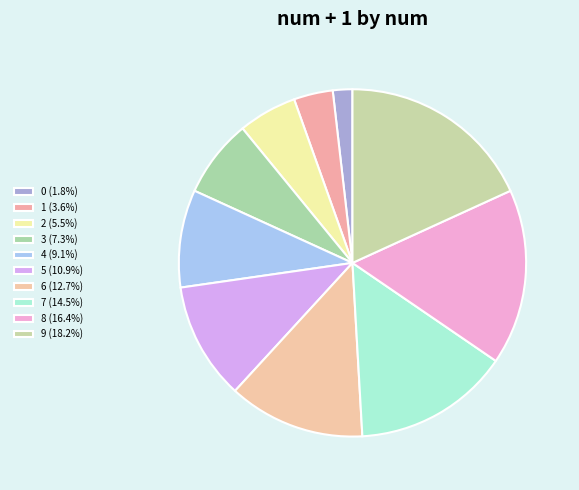

Combined, do 5 and 6 account for over 50%?

No